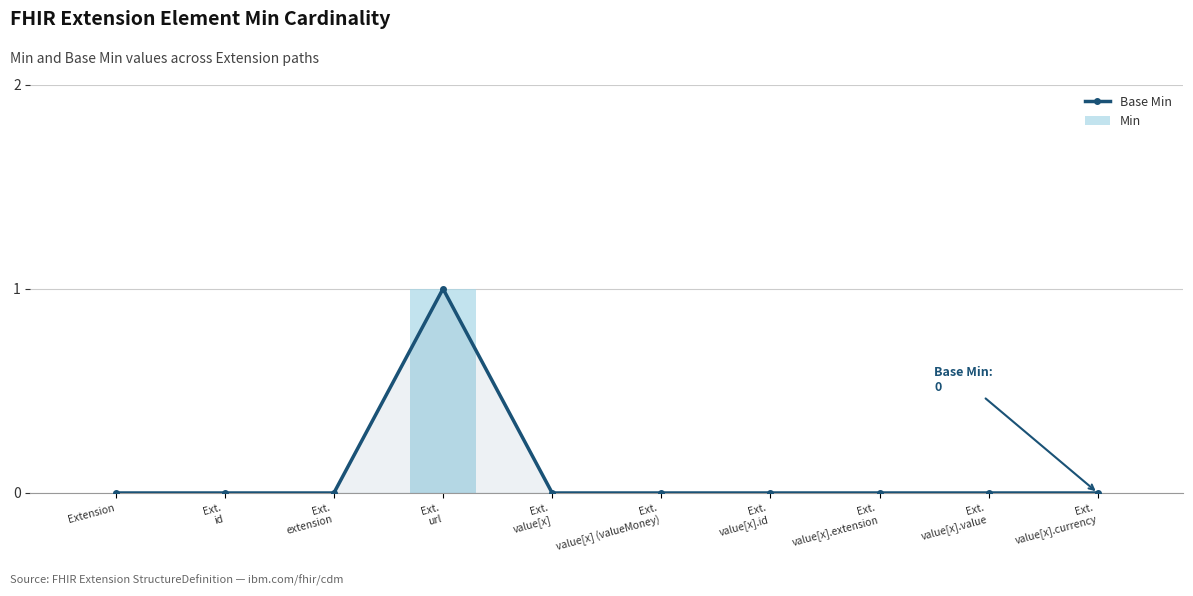

Rank the series by their maximum value, from highest to lowest.

Base Min, Min